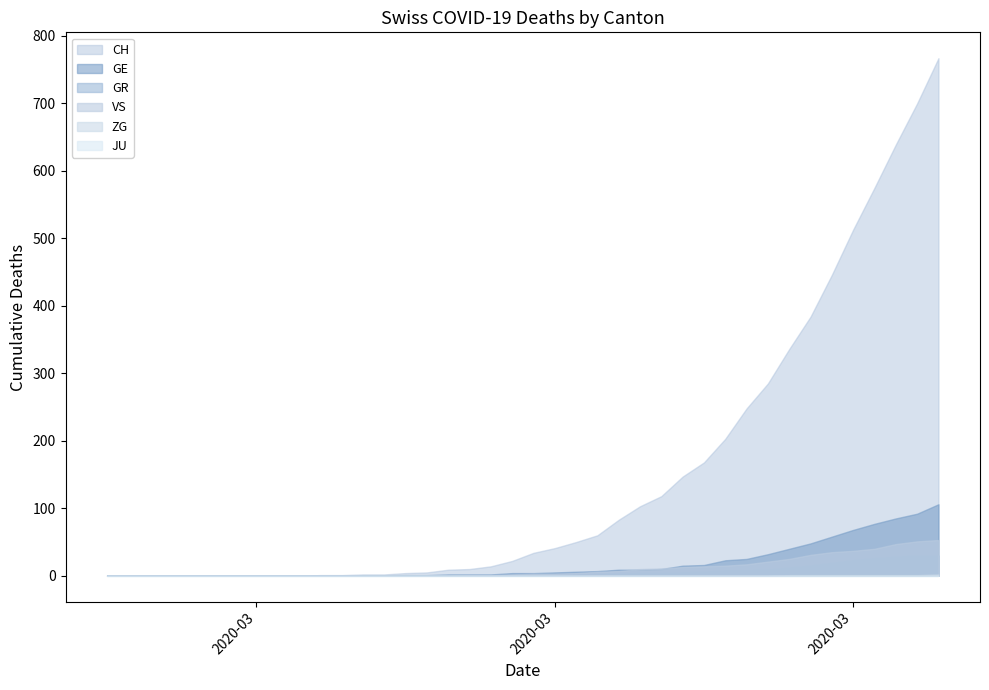

Is it true that VS equals 0 at 2020-03-01?

True